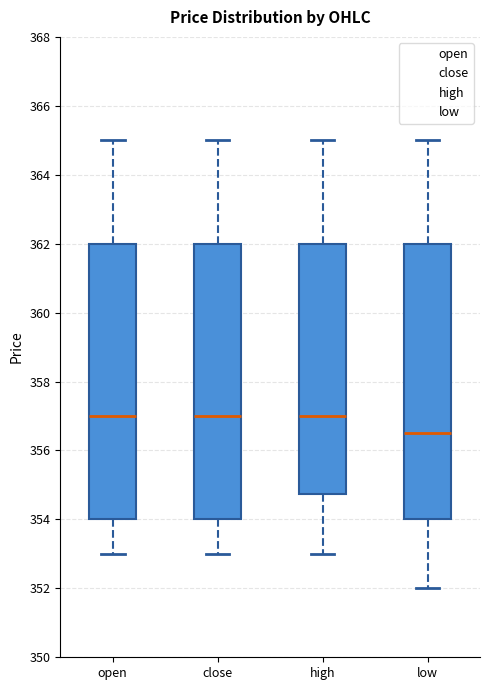

Reading left to right, transcribe this box plot: for each box, give where its median line is, the range the box spans, and where its two whiskers end, as read against the y-axis. The values are not printed on the chart, so give them approximately, as read against the axis.

open: median 357.0, box 354.0 to 362.0, whiskers 353.0 to 365.0
close: median 357.0, box 354.0 to 362.0, whiskers 353.0 to 365.0
high: median 357.0, box 354.8 to 362.0, whiskers 353.0 to 365.0
low: median 356.6, box 354.0 to 362.0, whiskers 352.0 to 365.0